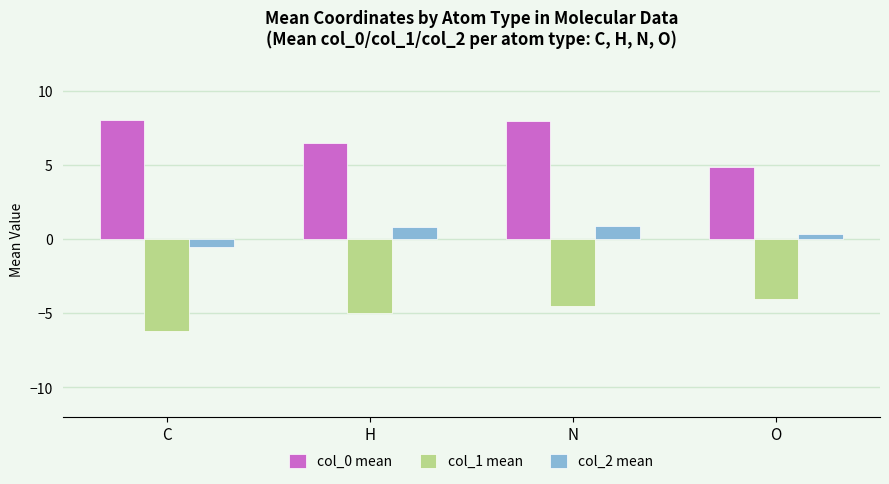

What is the sum of the col_1 mean values at N and C?

-10.7